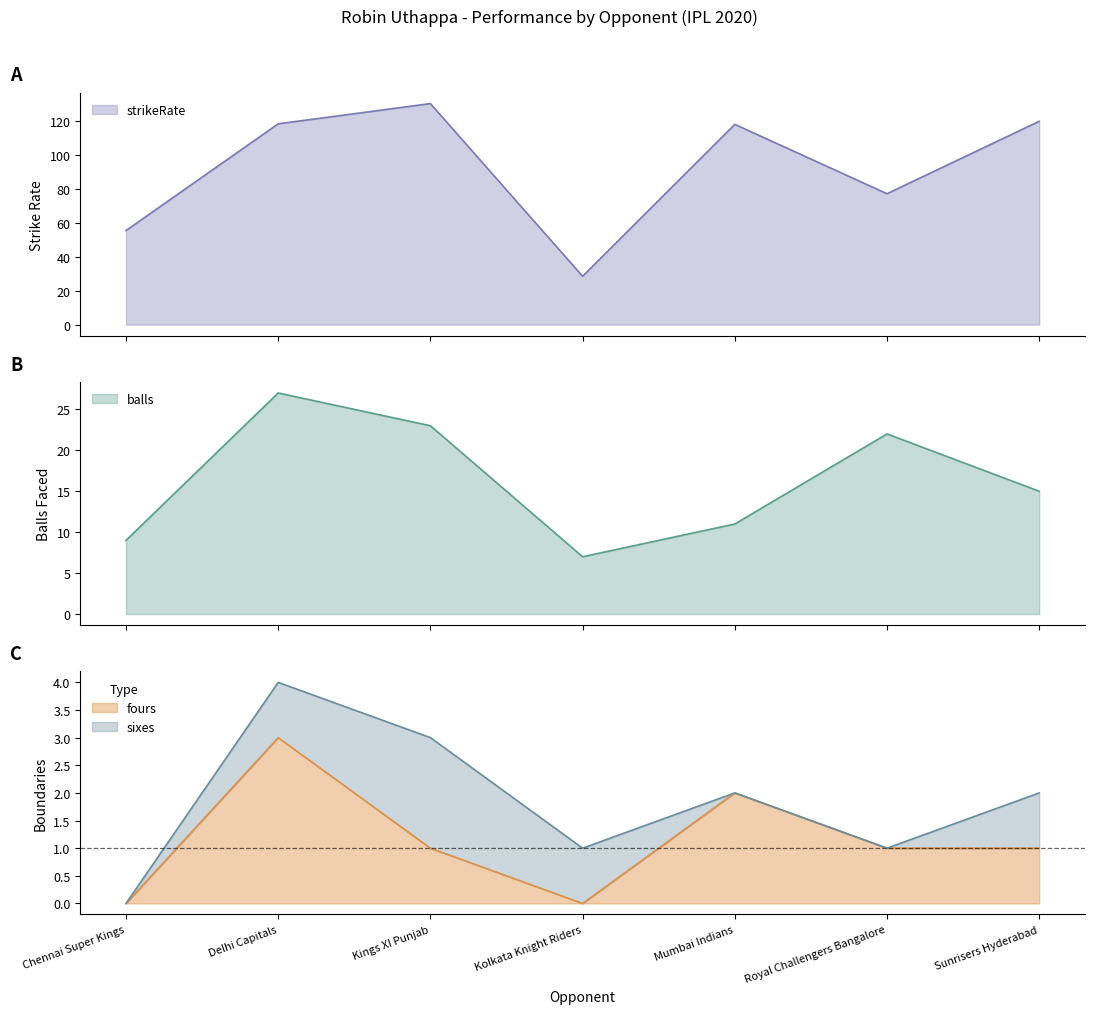

Rank the categories by strikeRate value from lowest to highest.

Kolkata Knight Riders, Chennai Super Kings, Royal Challengers Bangalore, Mumbai Indians, Delhi Capitals, Sunrisers Hyderabad, Kings XI Punjab